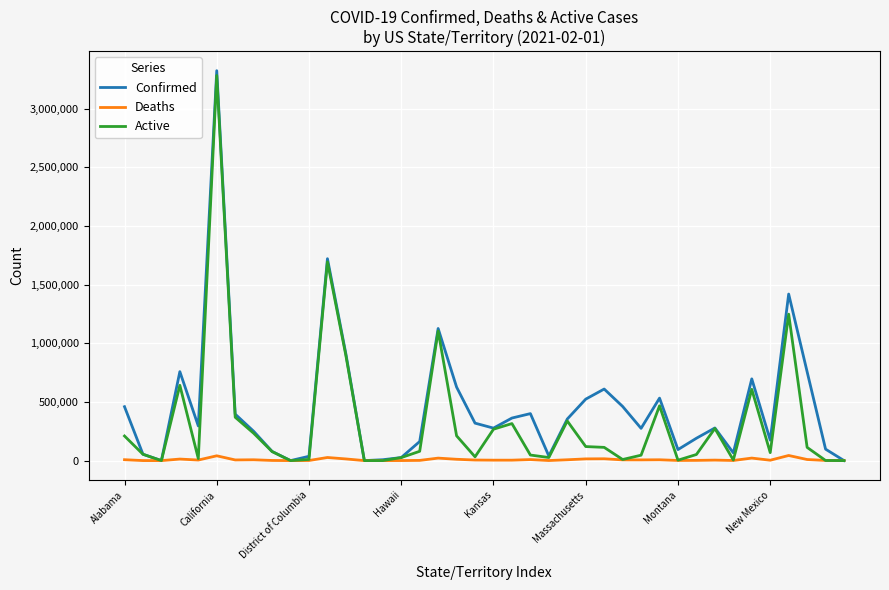

List the series in order of their overall mean, highest first.

Confirmed, Active, Deaths